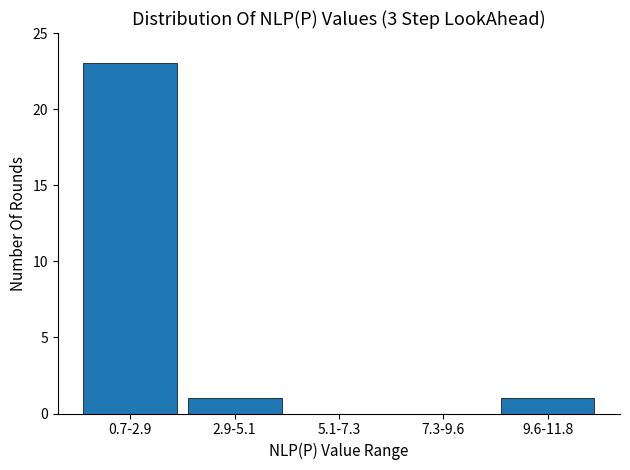

Reading left to right, what are all the values shown in this chart?

0.7-2.9=23	2.9-5.1=1	5.1-7.3=0	7.3-9.6=0	9.6-11.8=1